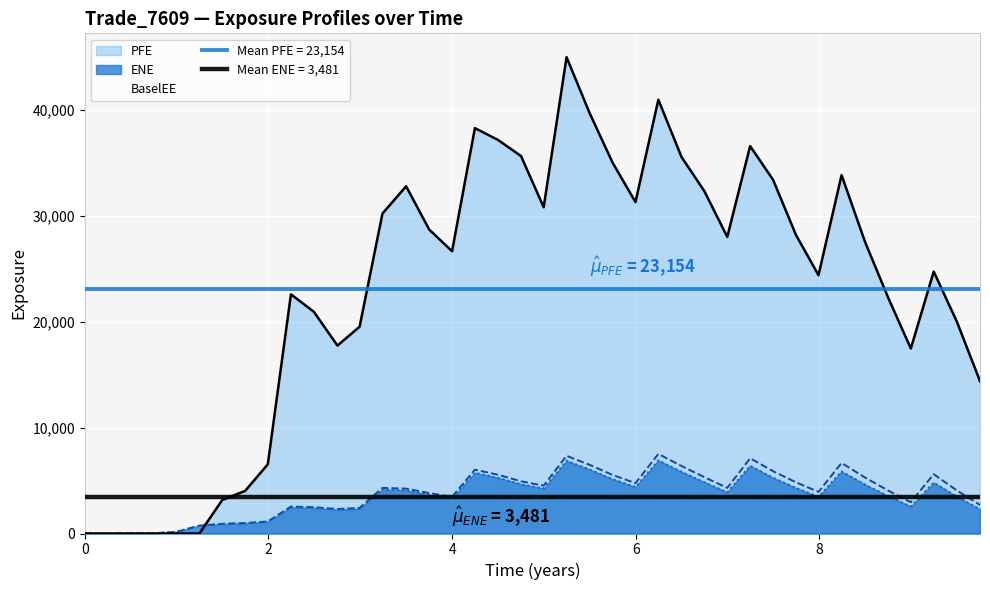

Reading right to left, what are all the values shown in this chart?

ENE: 2292.7	3478.3	4824.1	2558.3	3530.3	4623.1	5870.8	3480.1	4313.4	5270.8	6401.4	3898.6	4845.0	5832.8	6913.9	4393.4	5138.0	6047.9	6884.0	4259.2	4663.4	5273.6	5751.0	3318.9	3671.2	4089.5	4170.2	2346.3	2257.4	2427.7	2495.9	1119.5	971.4	904.5	737.9	167.2	16.3	5.2	0.0	0.0
PFE: 14396.5	20017.9	24751.9	17486.1	22276.2	27530.4	33868.8	24413.6	28227.0	33434.0	36611.9	28030.8	32353.7	35587.3	40997.1	31324.7	35045.4	39715.0	45018.0	30831.7	35668.8	37196.7	38313.0	26675.9	28718.6	32817.4	30239.2	19541.4	17760.9	20957.8	22603.8	6538.2	4027.9	3172.0	0.0	0.0	0.0	0.0	0.0	0.0
BaselEE: 2696.5	4066.9	5607.4	2956.4	4056.8	5281.8	6667.7	3929.8	4844.6	5887.9	7112.2	4308.1	5326.3	6379.1	7522.1	4755.3	5534.9	6484.2	7345.2	4523.1	4932.0	5553.7	6031.0	3466.0	3820.3	4240.2	4307.9	2415.2	2317.0	2484.0	2546.1	1138.6	985.7	915.7	745.2	168.5	16.4	5.2	0.0	0.0